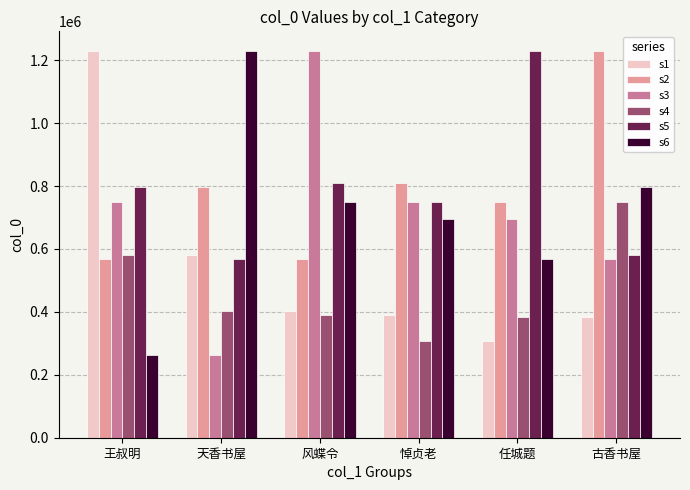

List the labels in order of s6 value, smallest first.

王叔明, 任城题, 悼贞老, 风蝶令, 古香书屋, 天香书屋